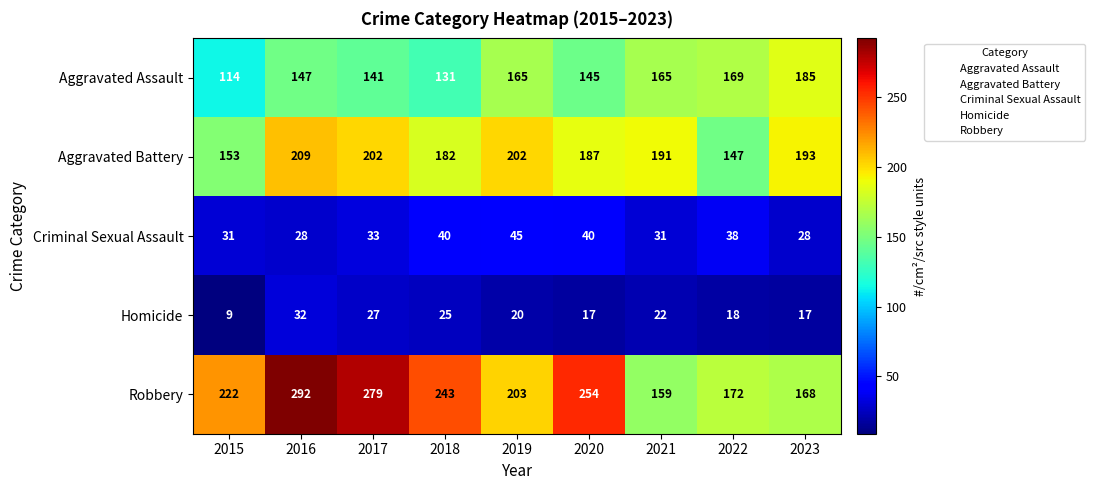

What is the total value across all series at 2016?

708